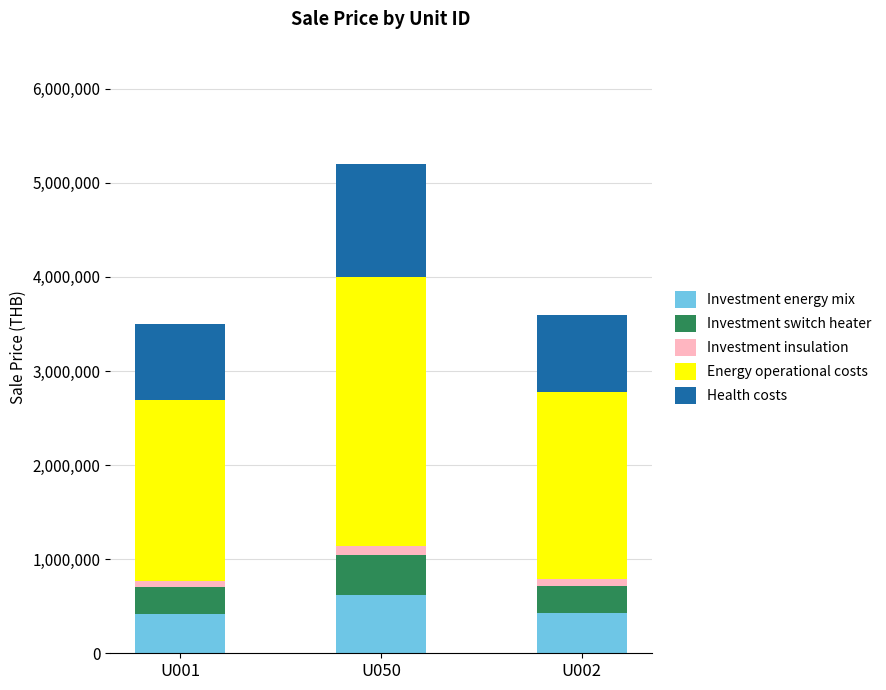

What is the highest value of the Investment energy mix series?

624000